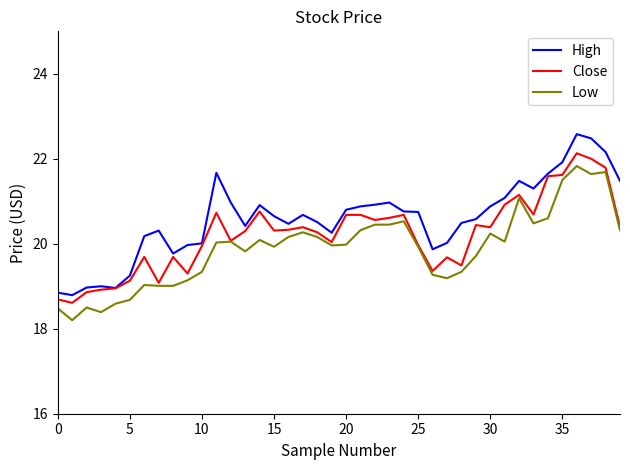

Which series has the largest total across all categories?

High